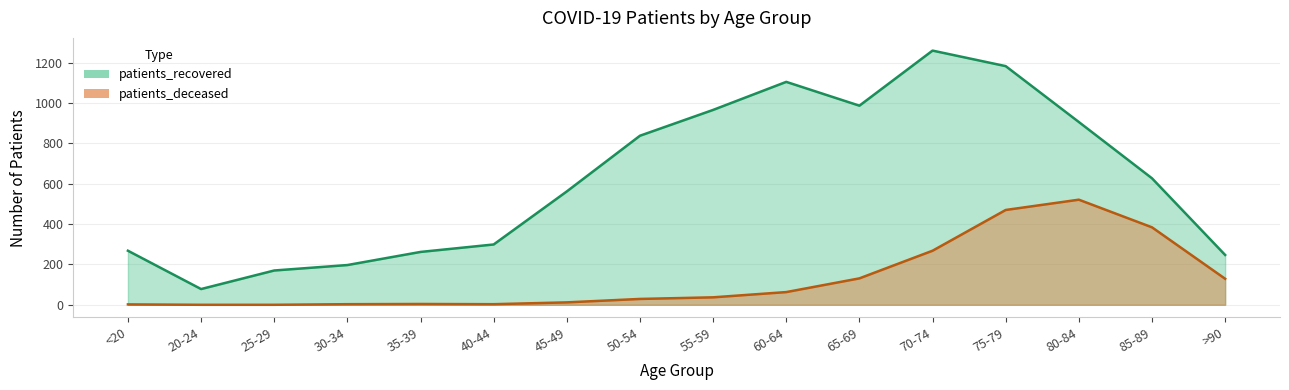

Which series changed the most between 25-29 and 65-69?

patients_recovered